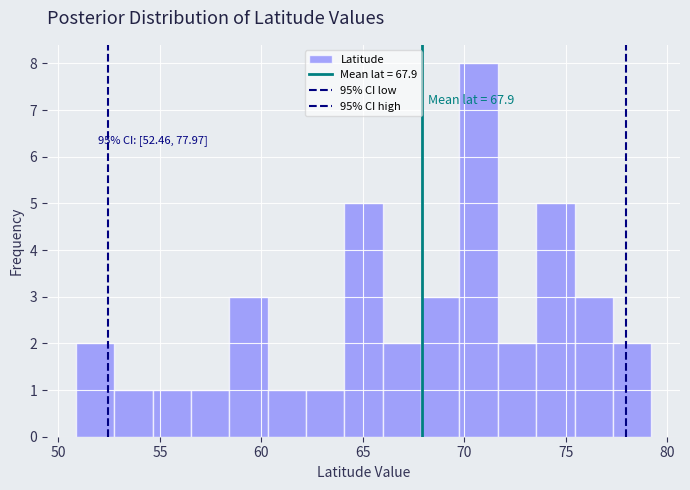

Around what value on the x-axis is the tallest bar? Give the approximate position of its centre, as read against the axis.

70.5